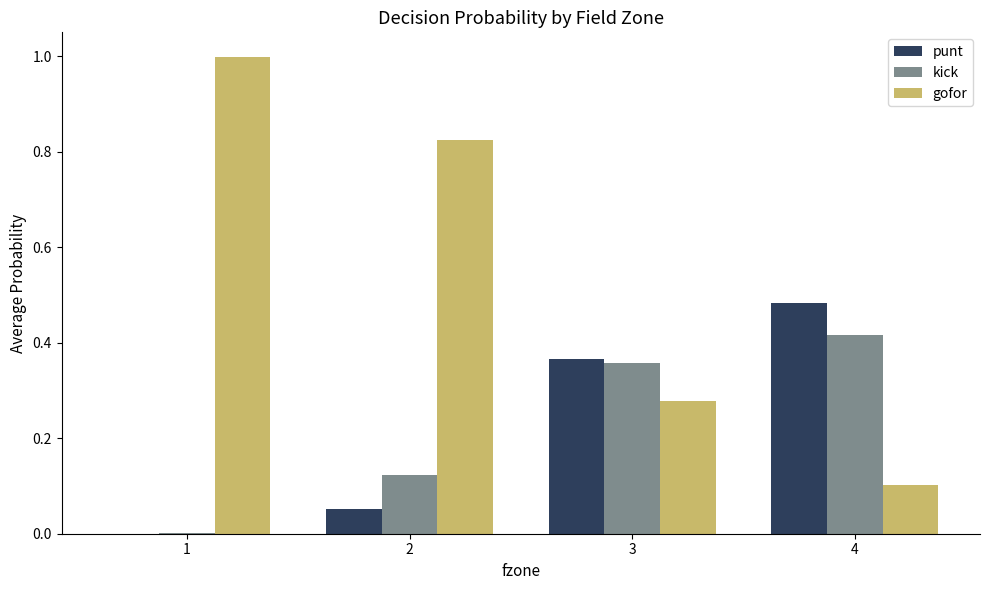

What is the sum of all punt values?

0.9